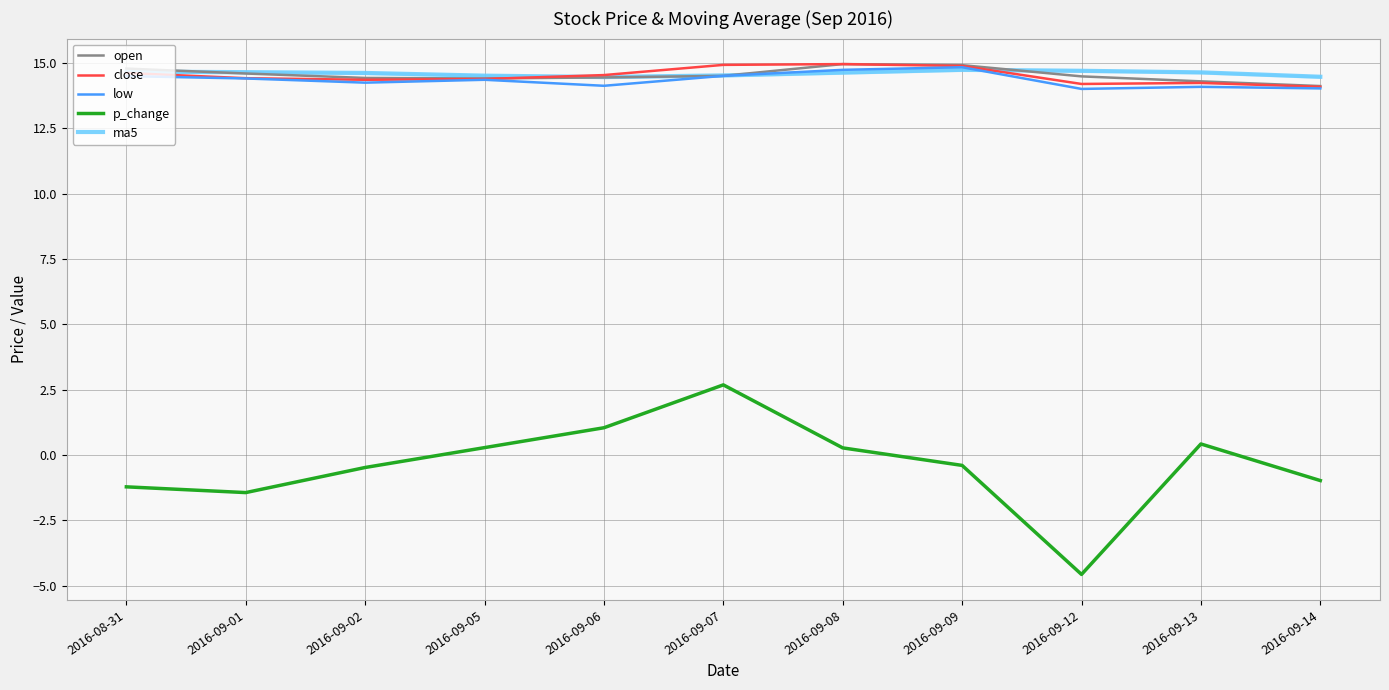

Which label corresponds to the smallest value in the chart?

2016-09-12